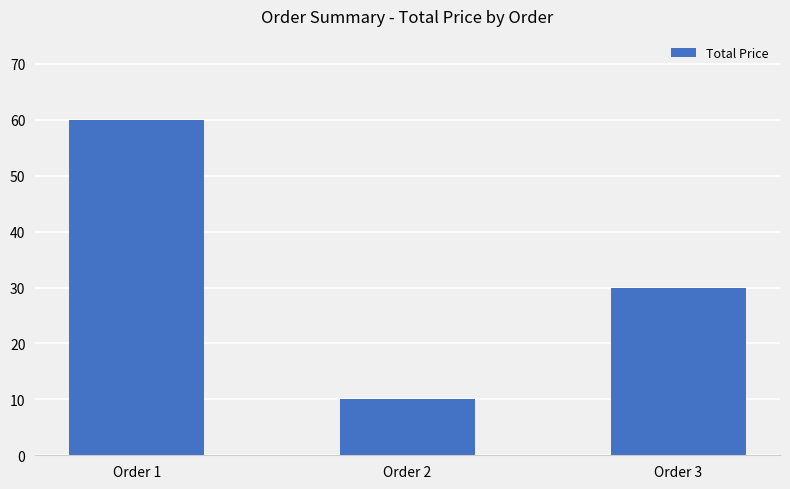

At which category does the chart reach its minimum across all series?

Order 2